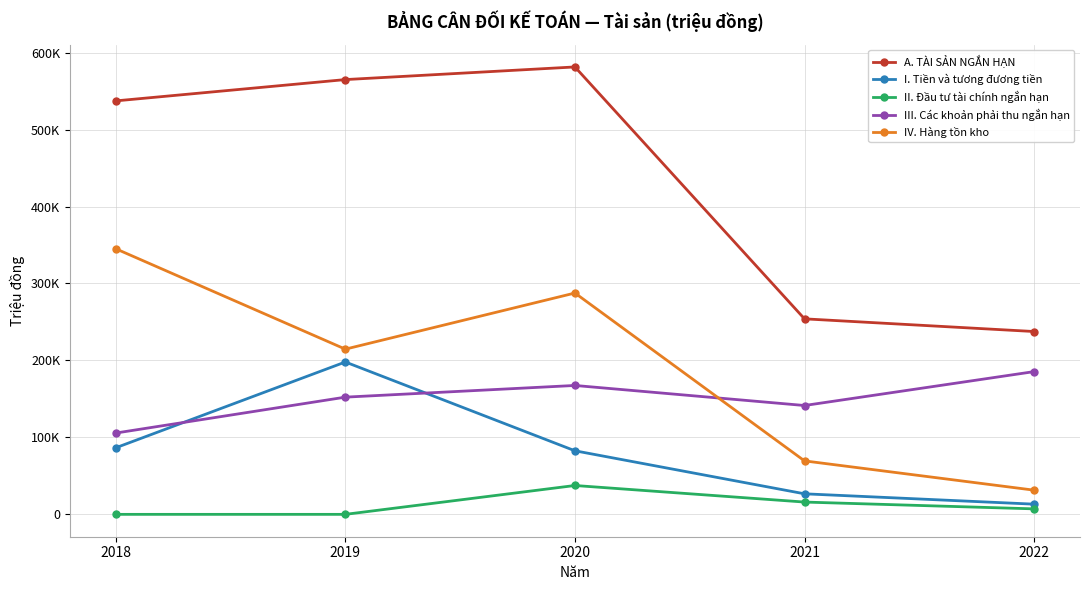

Which has a higher value, 2021 or 2018?

2018